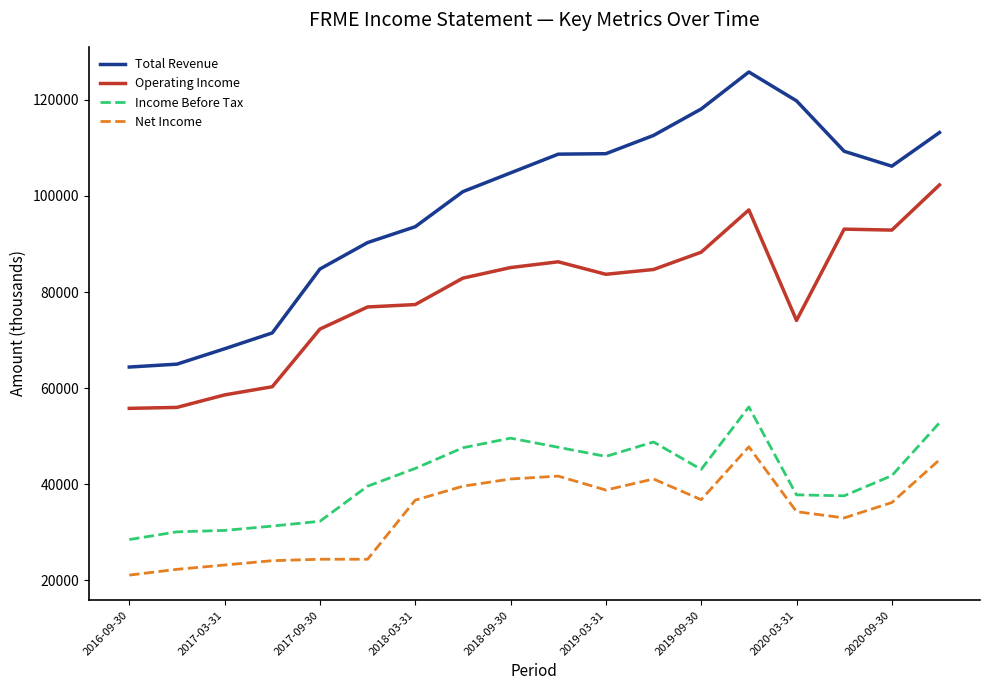

What is the difference between the maximum and minimum values in the Total Revenue series?

61400